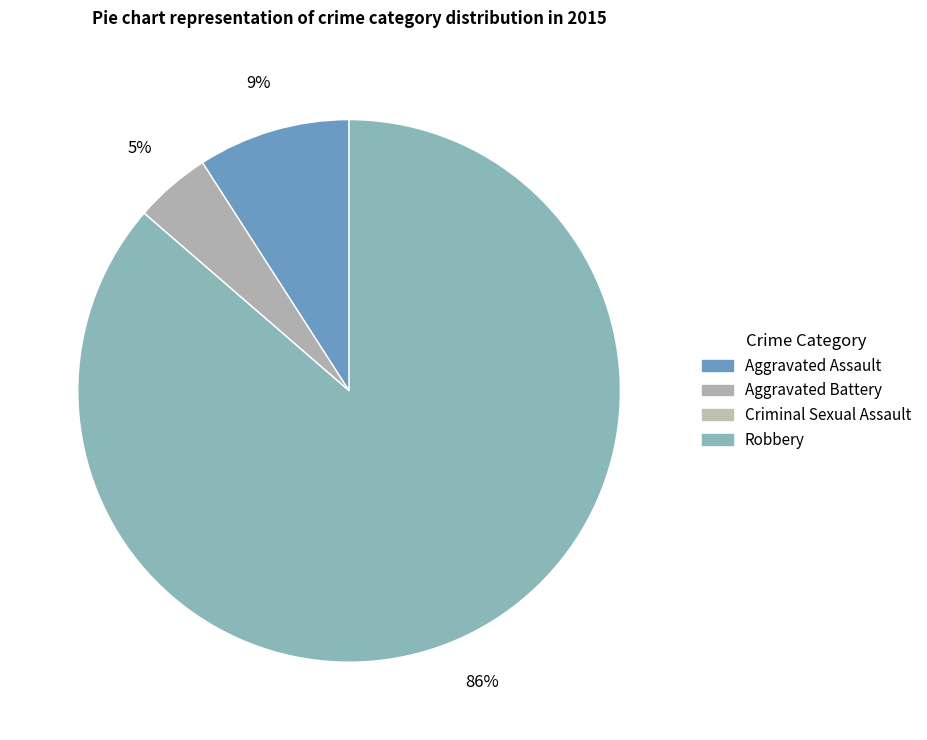

Which has a higher value, Criminal Sexual Assault or Aggravated Battery?

Aggravated Battery